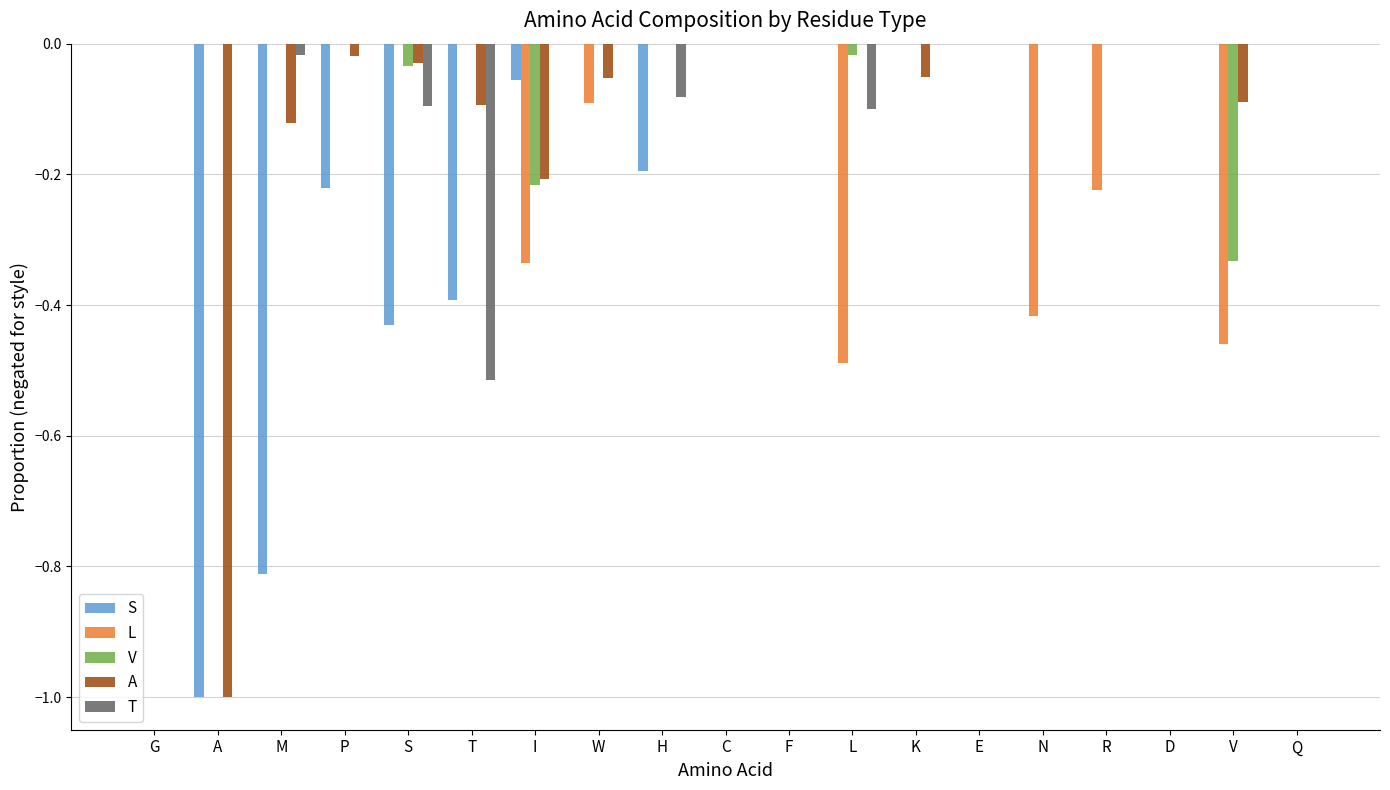

Which series has the largest total across all categories?

V